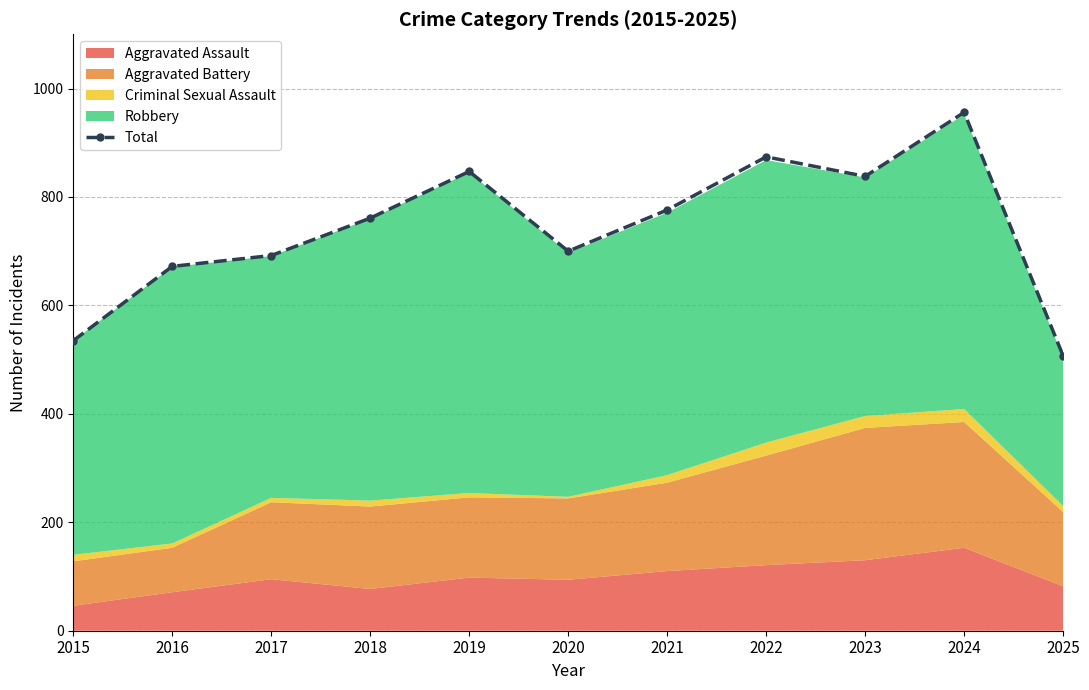

Where is the first local maximum?

2019